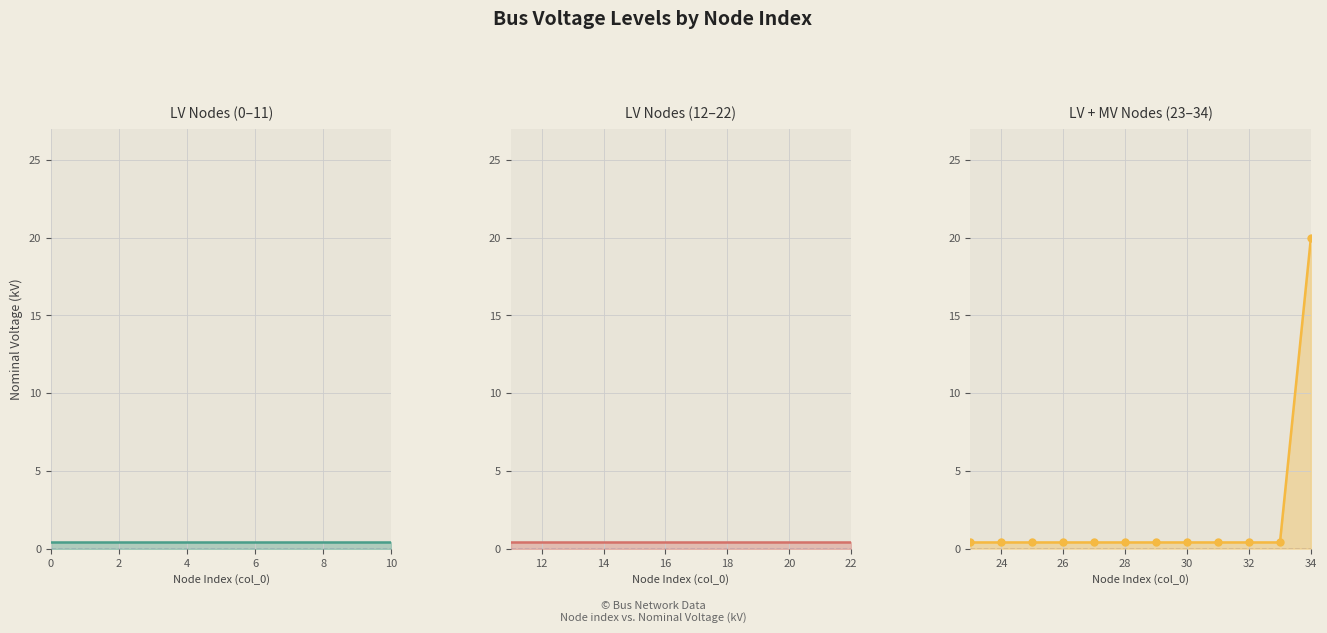

Is it true that the value at 3 is 0.6?

False